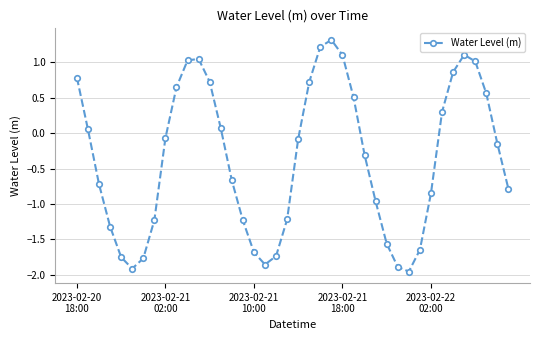

What is the greatest value displayed?

1.3